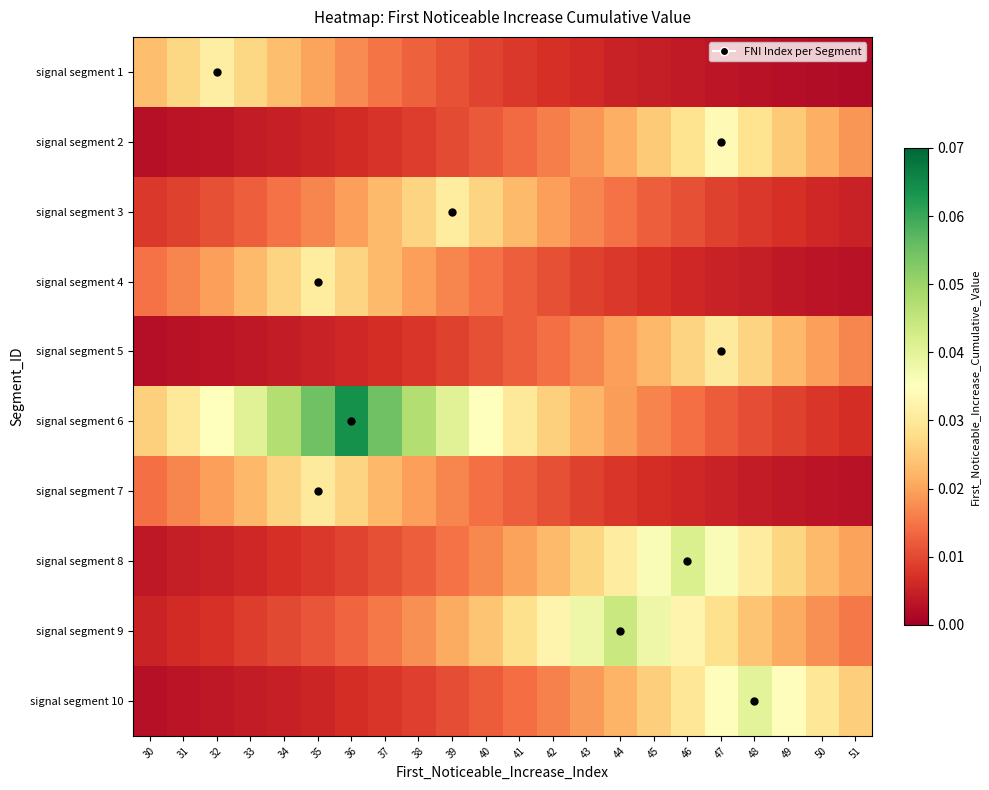

Reading right to left, list all the values displayed in this chart.

signal segment 1: 51=0.0	50=0.0	49=0.0	48=0.0	47=0.0	46=0.0	45=0.0	44=0.0	43=0.0	42=0.0	41=0.0	40=0.0	39=0.0	38=0.0	37=0.0	36=0.0	35=0.0	34=0.0	33=0.0	32=0.0	31=0.0	30=0.0
signal segment 2: 51=0.0	50=0.0	49=0.0	48=0.0	47=0.0	46=0.0	45=0.0	44=0.0	43=0.0	42=0.0	41=0.0	40=0.0	39=0.0	38=0.0	37=0.0	36=0.0	35=0.0	34=0.0	33=0.0	32=0.0	31=0.0	30=0.0
signal segment 3: 51=0.0	50=0.0	49=0.0	48=0.0	47=0.0	46=0.0	45=0.0	44=0.0	43=0.0	42=0.0	41=0.0	40=0.0	39=0.0	38=0.0	37=0.0	36=0.0	35=0.0	34=0.0	33=0.0	32=0.0	31=0.0	30=0.0
signal segment 4: 51=0.0	50=0.0	49=0.0	48=0.0	47=0.0	46=0.0	45=0.0	44=0.0	43=0.0	42=0.0	41=0.0	40=0.0	39=0.0	38=0.0	37=0.0	36=0.0	35=0.0	34=0.0	33=0.0	32=0.0	31=0.0	30=0.0
signal segment 5: 51=0.0	50=0.0	49=0.0	48=0.0	47=0.0	46=0.0	45=0.0	44=0.0	43=0.0	42=0.0	41=0.0	40=0.0	39=0.0	38=0.0	37=0.0	36=0.0	35=0.0	34=0.0	33=0.0	32=0.0	31=0.0	30=0.0
signal segment 6: 51=0.0	50=0.0	49=0.0	48=0.0	47=0.0	46=0.0	45=0.0	44=0.0	43=0.0	42=0.0	41=0.0	40=0.0	39=0.0	38=0.0	37=0.1	36=0.1	35=0.1	34=0.0	33=0.0	32=0.0	31=0.0	30=0.0
signal segment 7: 51=0.0	50=0.0	49=0.0	48=0.0	47=0.0	46=0.0	45=0.0	44=0.0	43=0.0	42=0.0	41=0.0	40=0.0	39=0.0	38=0.0	37=0.0	36=0.0	35=0.0	34=0.0	33=0.0	32=0.0	31=0.0	30=0.0
signal segment 8: 51=0.0	50=0.0	49=0.0	48=0.0	47=0.0	46=0.0	45=0.0	44=0.0	43=0.0	42=0.0	41=0.0	40=0.0	39=0.0	38=0.0	37=0.0	36=0.0	35=0.0	34=0.0	33=0.0	32=0.0	31=0.0	30=0.0
signal segment 9: 51=0.0	50=0.0	49=0.0	48=0.0	47=0.0	46=0.0	45=0.0	44=0.0	43=0.0	42=0.0	41=0.0	40=0.0	39=0.0	38=0.0	37=0.0	36=0.0	35=0.0	34=0.0	33=0.0	32=0.0	31=0.0	30=0.0
signal segment 10: 51=0.0	50=0.0	49=0.0	48=0.0	47=0.0	46=0.0	45=0.0	44=0.0	43=0.0	42=0.0	41=0.0	40=0.0	39=0.0	38=0.0	37=0.0	36=0.0	35=0.0	34=0.0	33=0.0	32=0.0	31=0.0	30=0.0